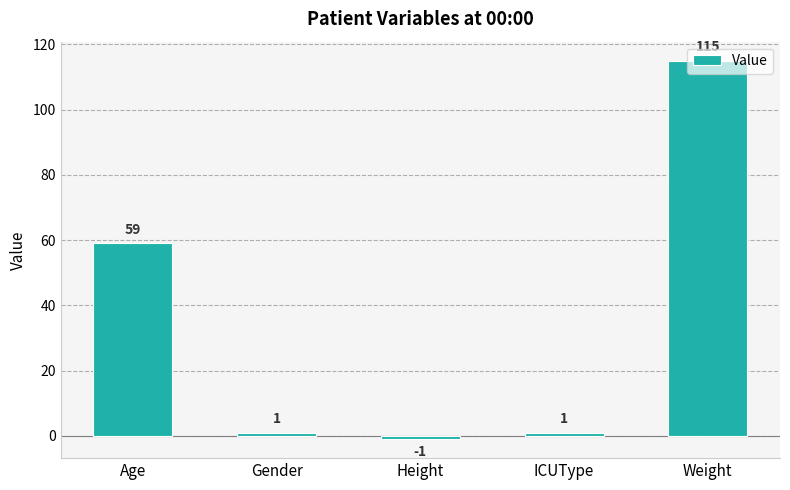

Are the bars grouped side by side (vs. stacked)?

No